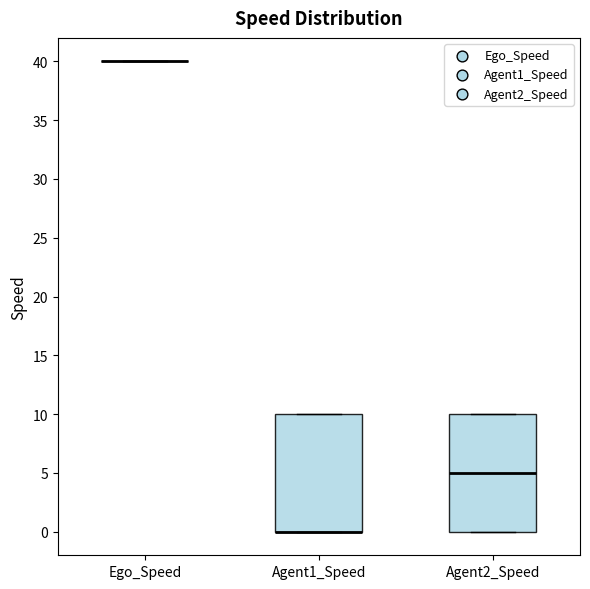

Reading left to right, read every box against the y-axis: the position of its median line, the range the box covers, and the ends of its whiskers. The values are not printed on the chart, so give them approximately, as read against the axis.

Ego_Speed: box collapsed to a line at 40, whiskers 40 to 40
Agent1_Speed: median 0 (drawn on the box's lower edge), box 0 to 10, whiskers 0 to 10
Agent2_Speed: median 5, box 0 to 10, whiskers 0 to 10